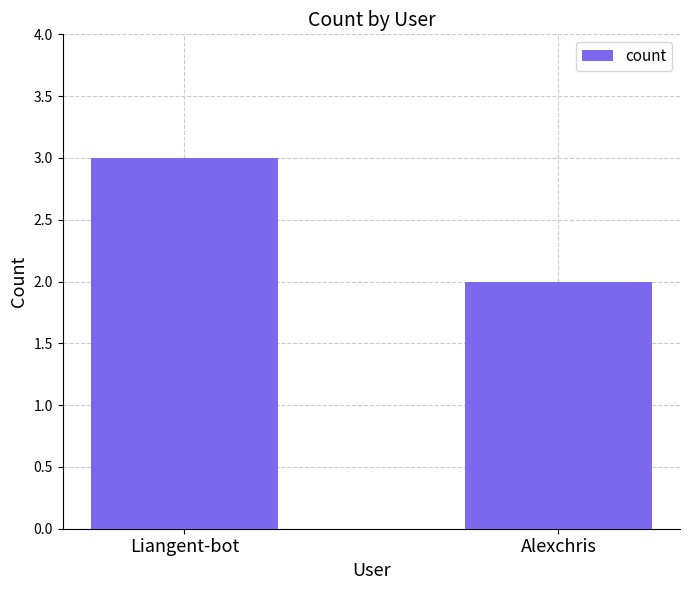

How many data points are less than 3?

1